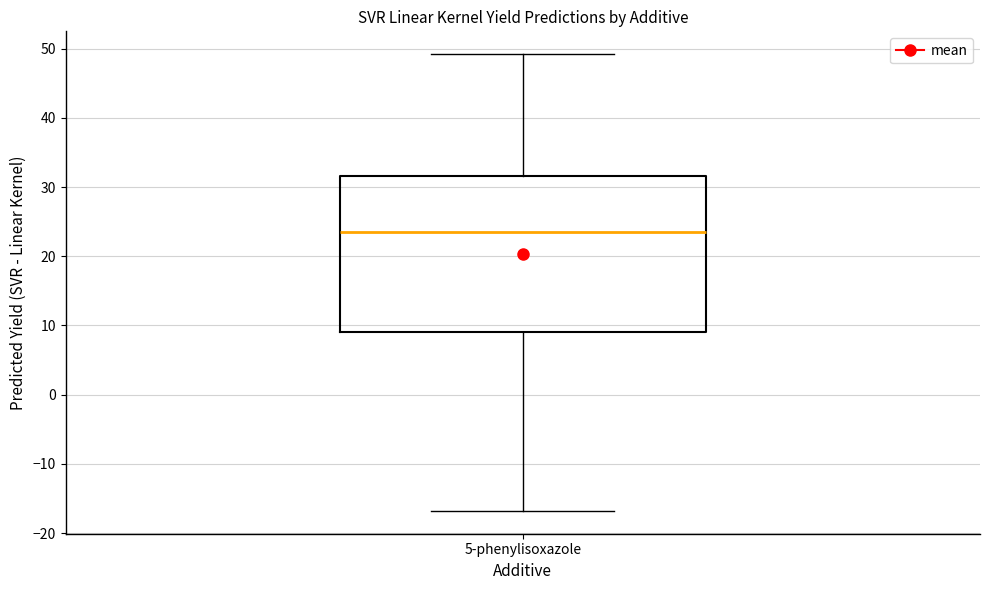

Read this box plot against the y-axis: the position of the median line, the range covered by the box, and the ends of both whiskers. The values are not printed on the chart, so give them approximately, as read against the axis.

median 24, box 9 to 32, whiskers -17 to 49